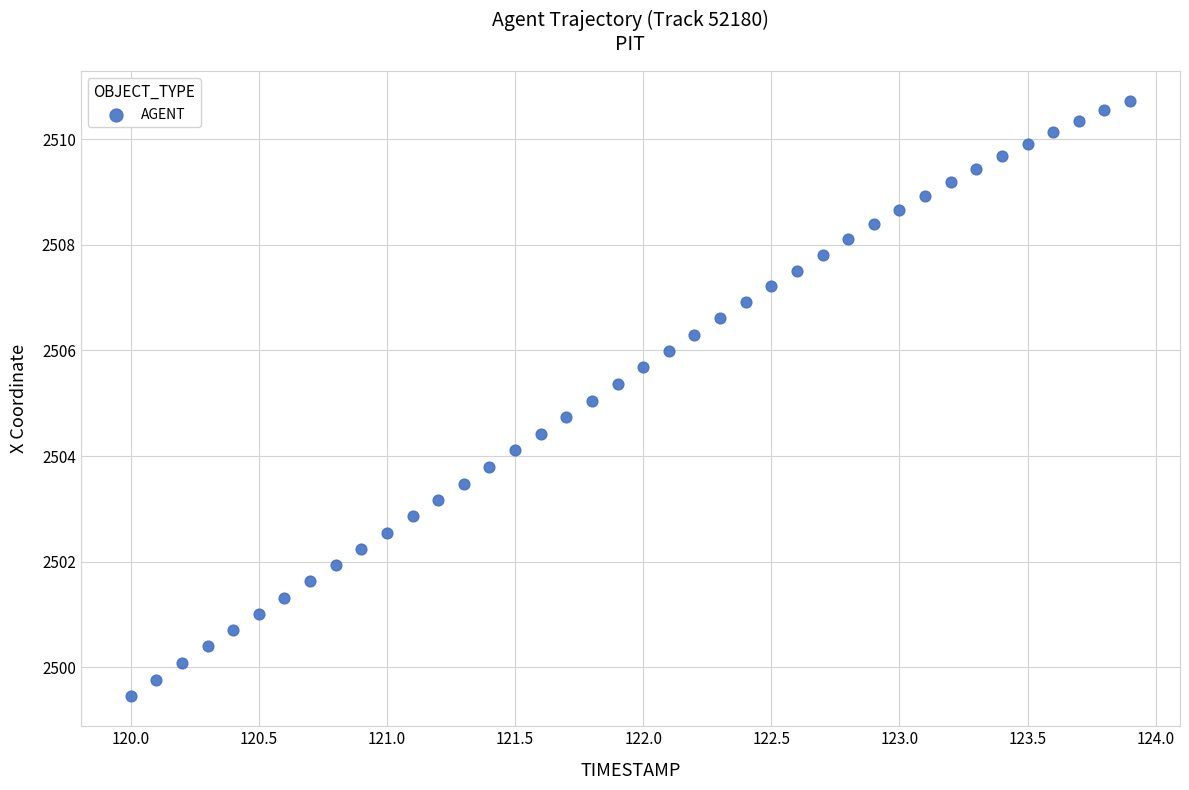

What is the range of X values (max minus min)?

3.9